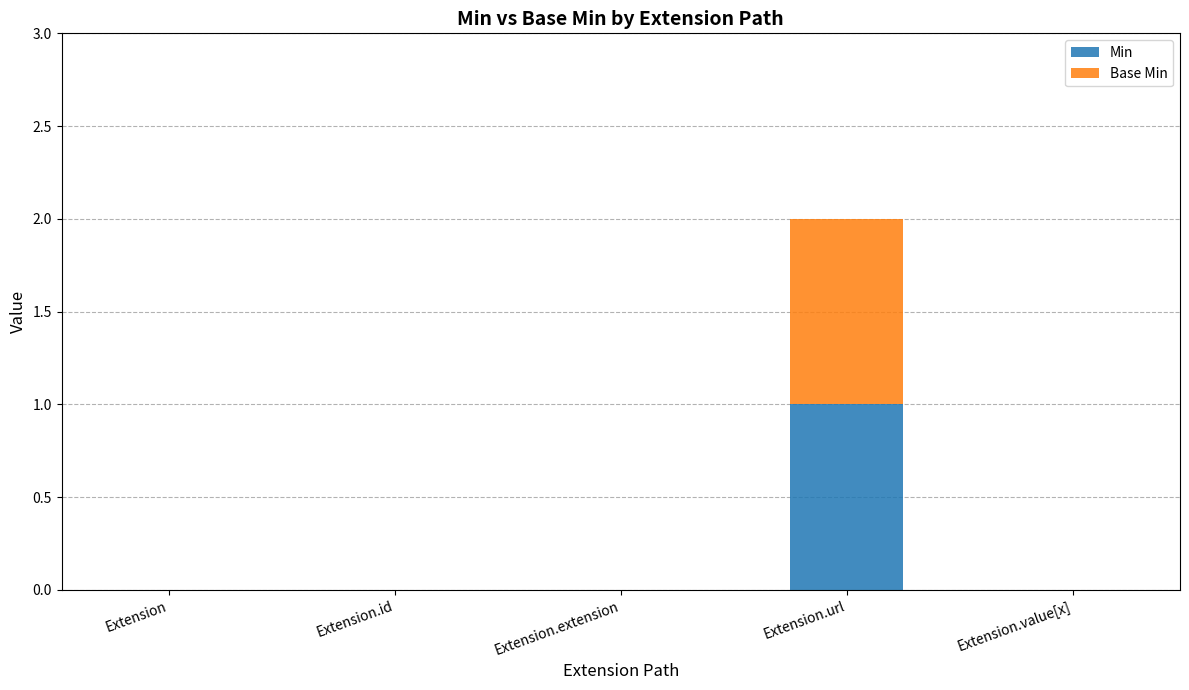

At which category is the sum across all series the highest?

Extension.url